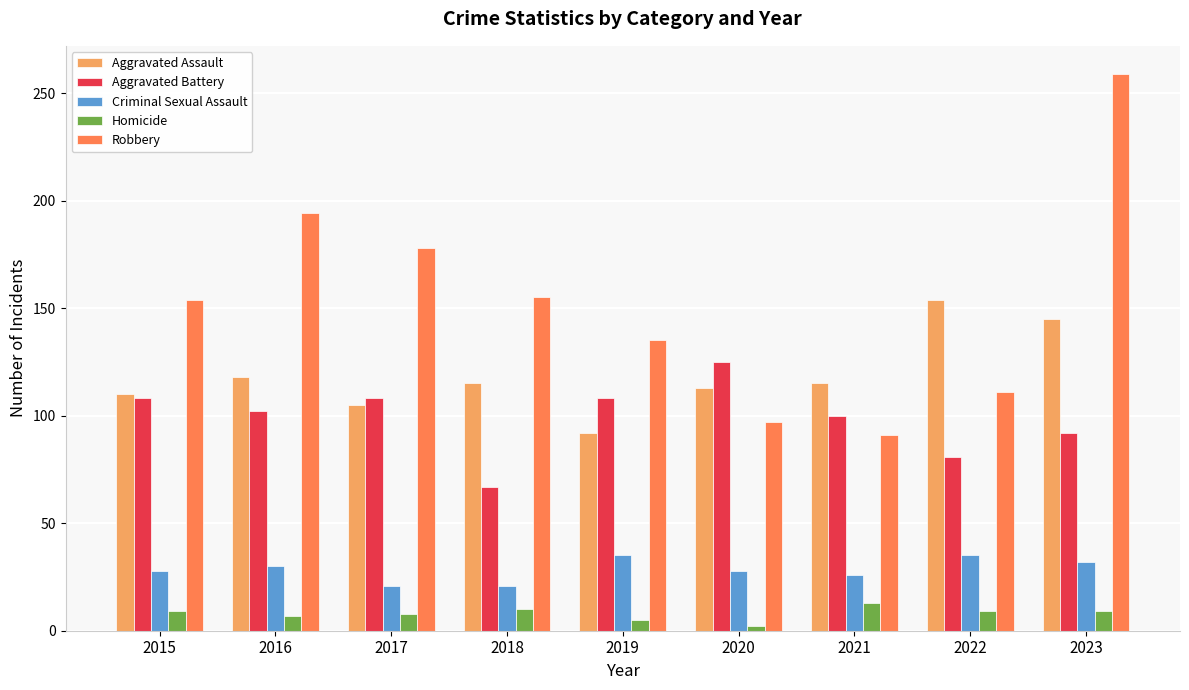

Which series has the widest spread of values?

Robbery